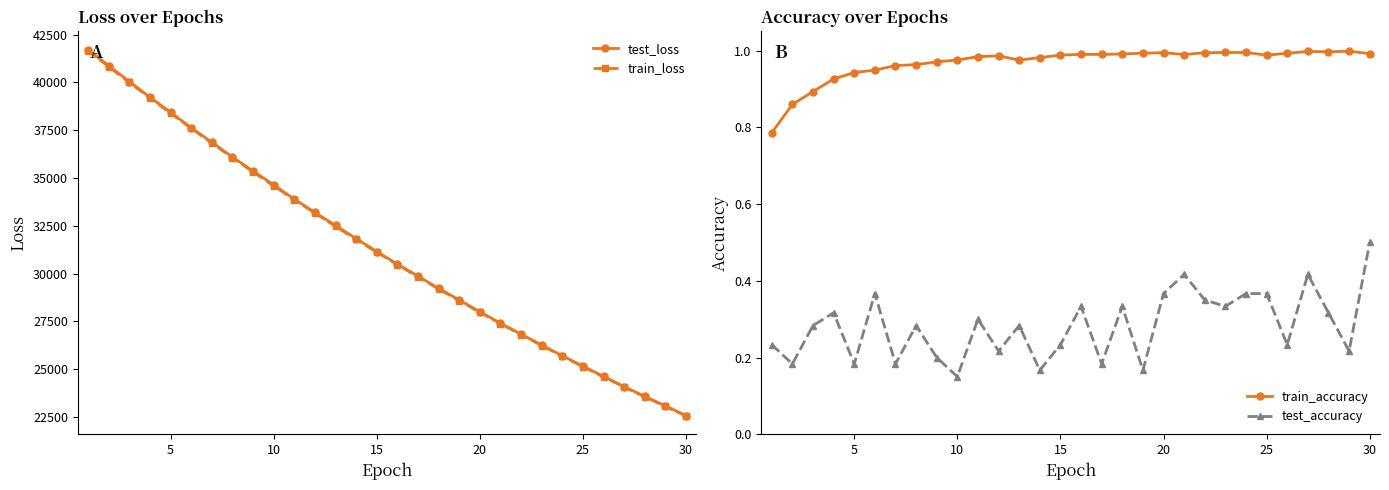

In test_accuracy, how many points are higher than both neighbors (excluding endpoints)?

9